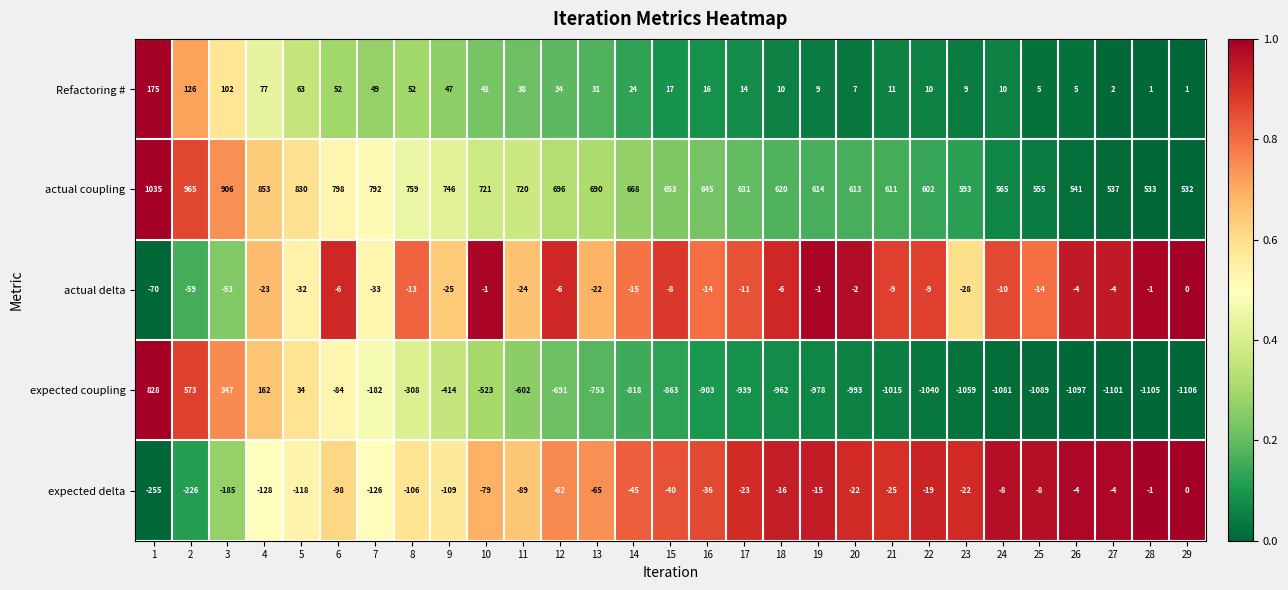

What is the difference between the actual coupling values at 7 and 13?

102